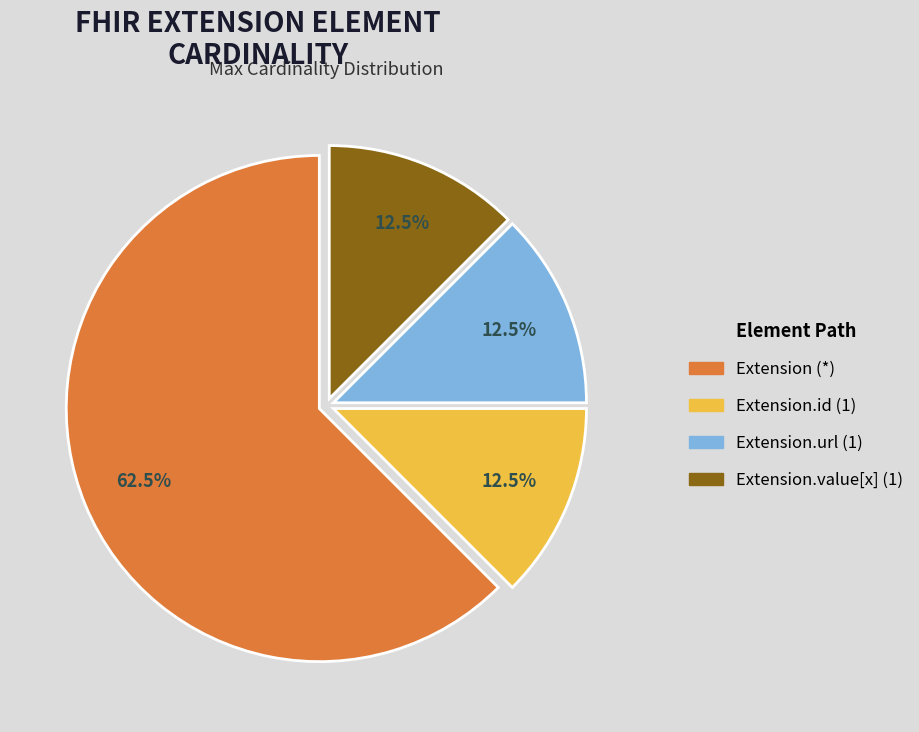

To the nearest percent, what is the average slice percentage?

25%